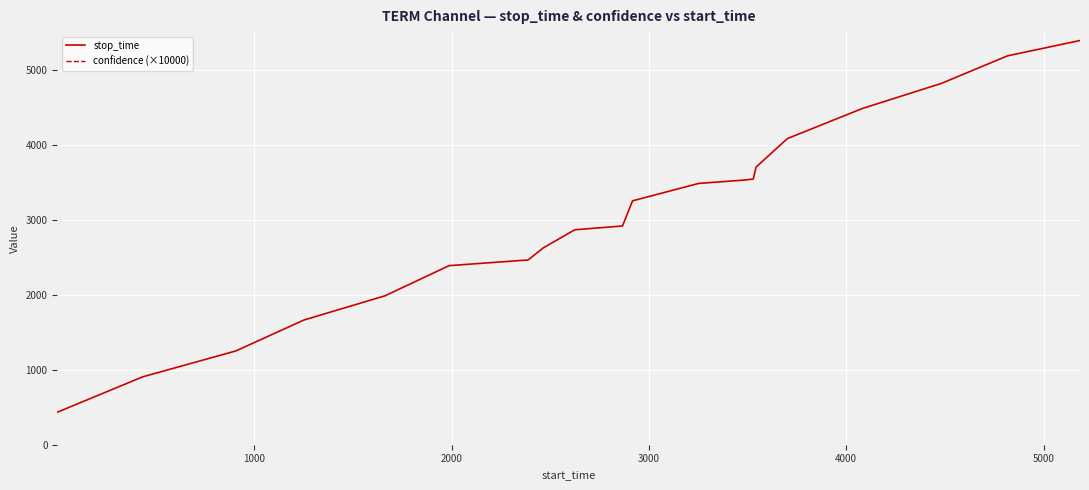

What is the minimum value for stop_time?

433